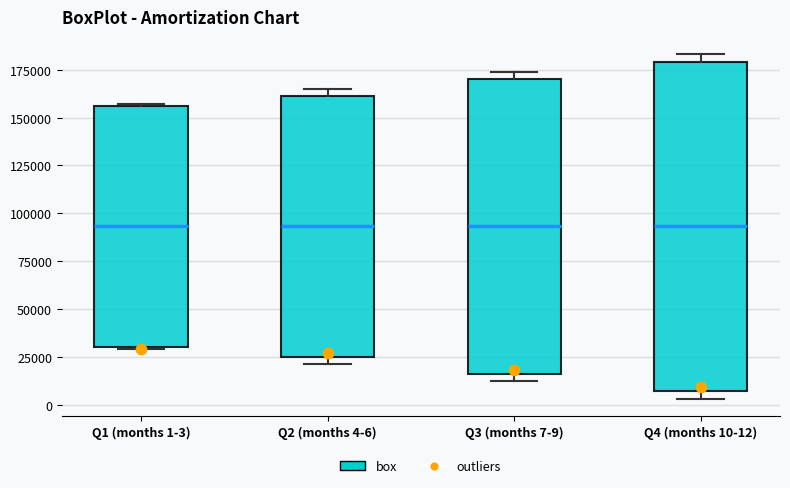

Where is the lower edge of the box for Q4 (months 10-12) on the y-axis? The values are not printed on the chart, so give them approximately, as read against the axis.

5000